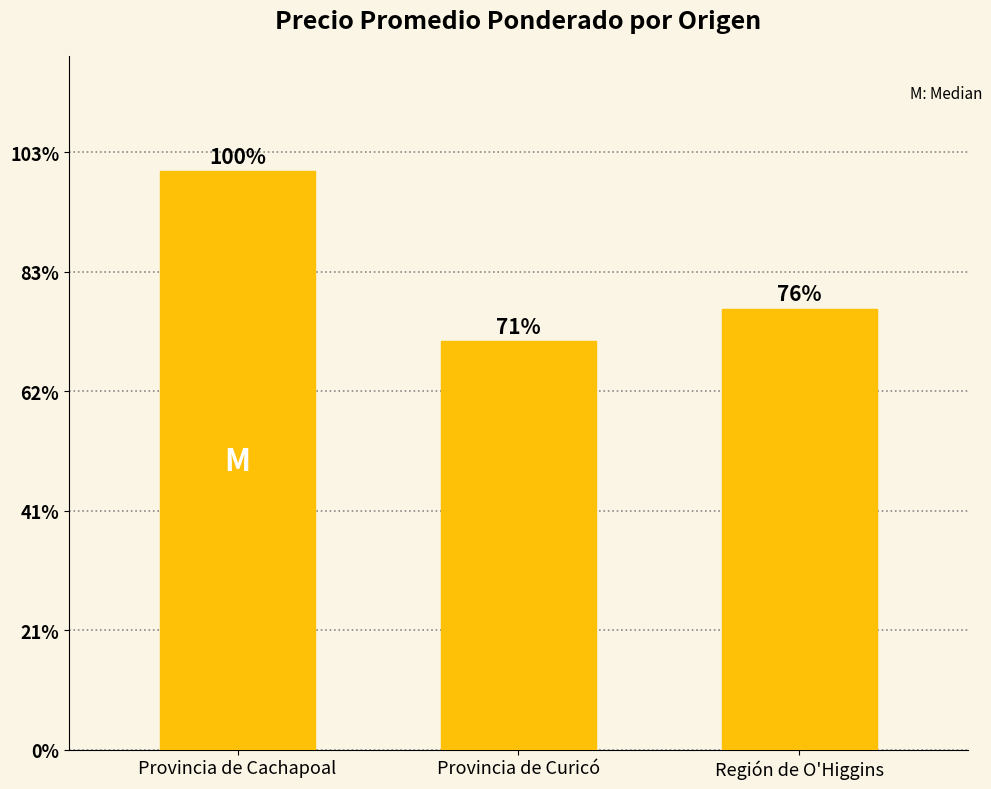

Rank the categories by value from lowest to highest.

Provincia de Curicó, Región de O'Higgins, Provincia de Cachapoal